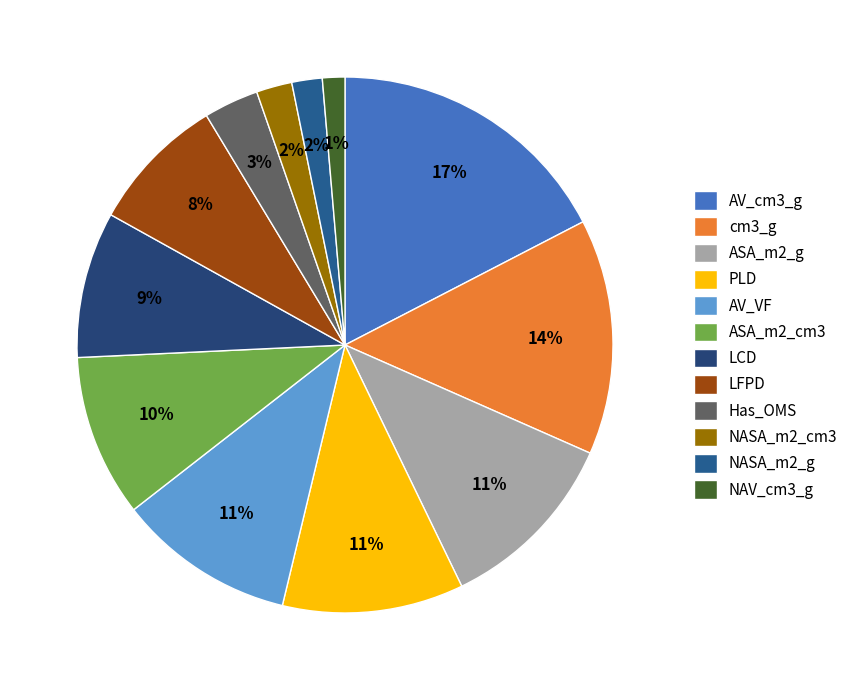

To the nearest percent, what is the difference between the largest and smallest slice percentages?

16%